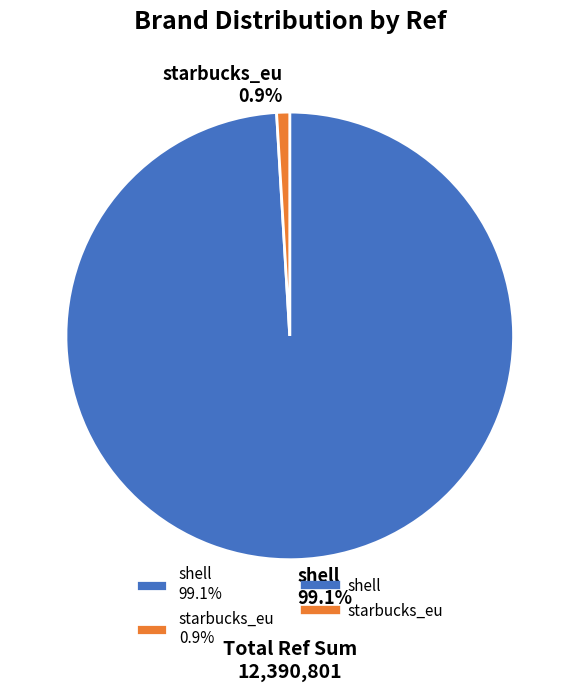

Which category accounts for the majority?

shell